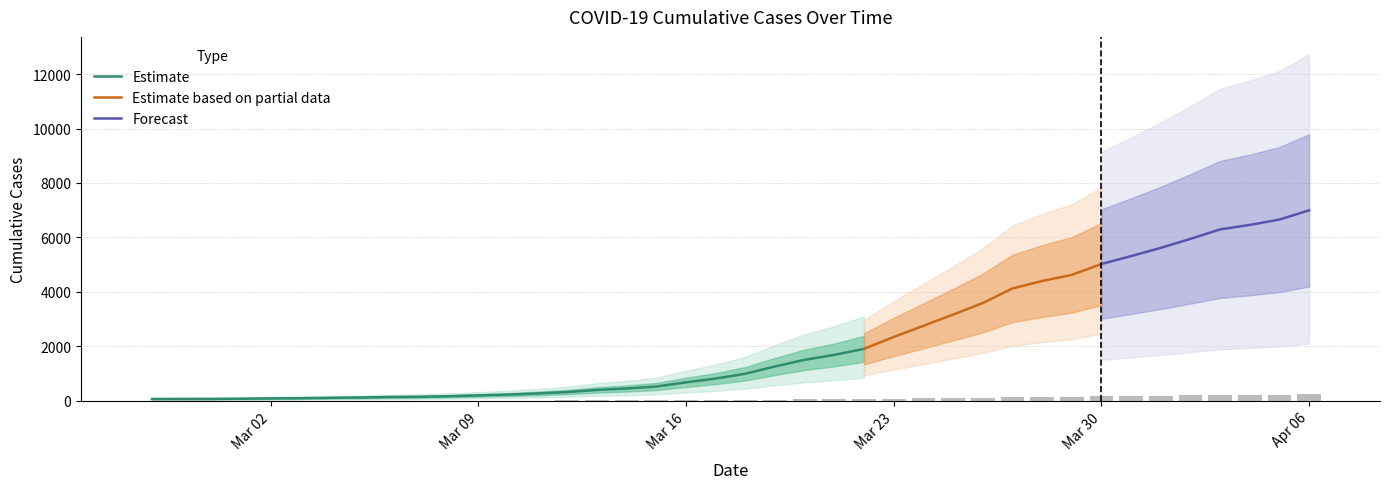

List the labels in order of value, largest first.

2020-04-06, 2020-04-05, 2020-04-04, 2020-04-03, 2020-04-02, 2020-04-01, 2020-03-31, 2020-03-30, 2020-03-29, 2020-03-28, 2020-03-27, 2020-03-26, 2020-03-25, 2020-03-24, 2020-03-23, 2020-03-22, 2020-03-21, 2020-03-20, 2020-03-19, 2020-03-18, 2020-03-17, 2020-03-16, 2020-03-15, 2020-03-14, 2020-03-13, 2020-03-12, 2020-03-11, 2020-03-10, 2020-03-09, 2020-03-08, 2020-03-07, 2020-03-06, 2020-03-05, 2020-03-04, 2020-03-03, 2020-03-02, 2020-03-01, 2020-02-29, 2020-02-28, 2020-02-27